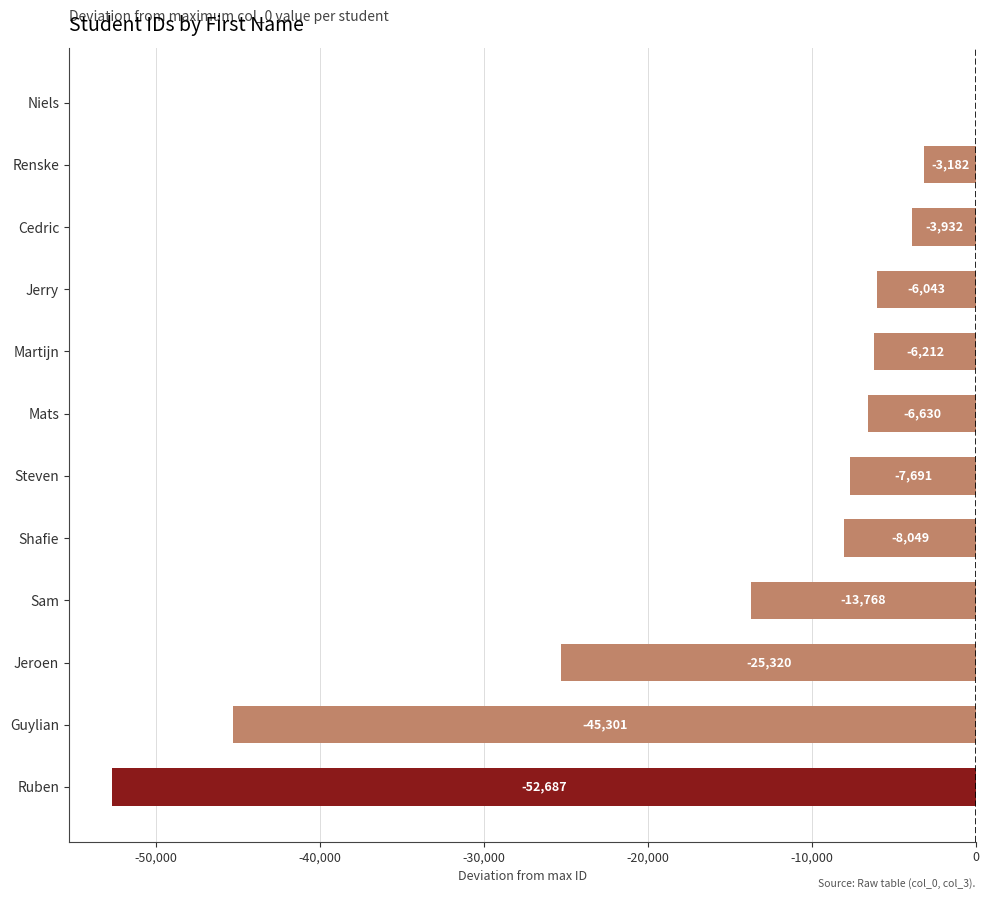

The chart shows a value of -3907 at Martijn. True or false?

False